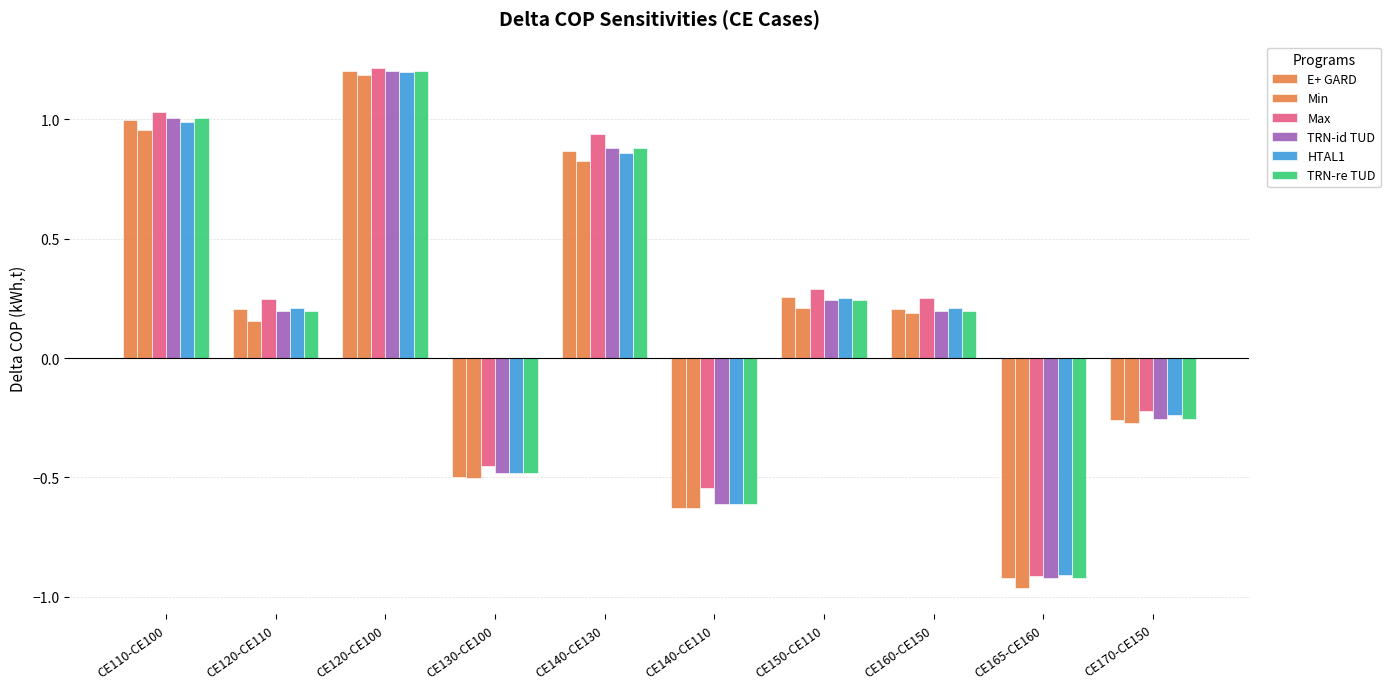

How many data points in Min are less than 0?

4